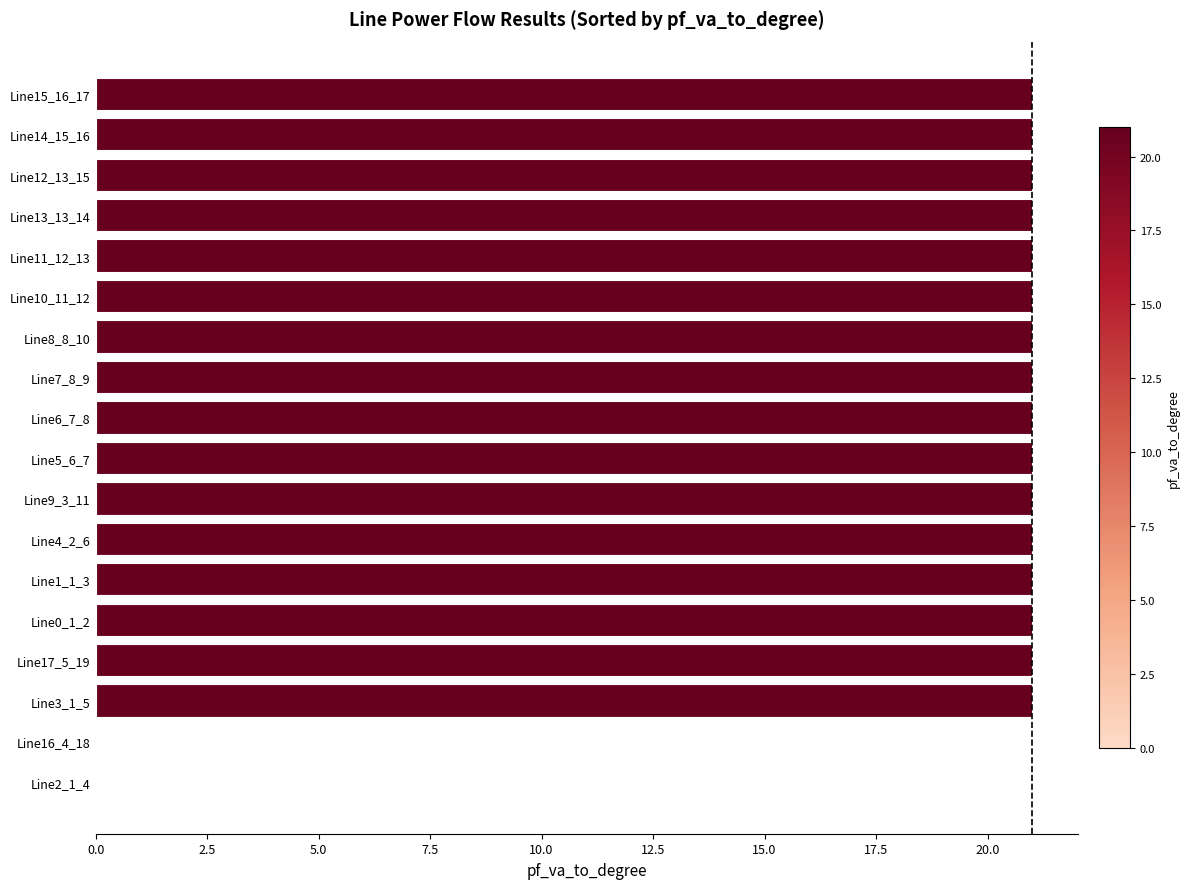

The value at Line14_15_16 is 37.2. True or false?

False